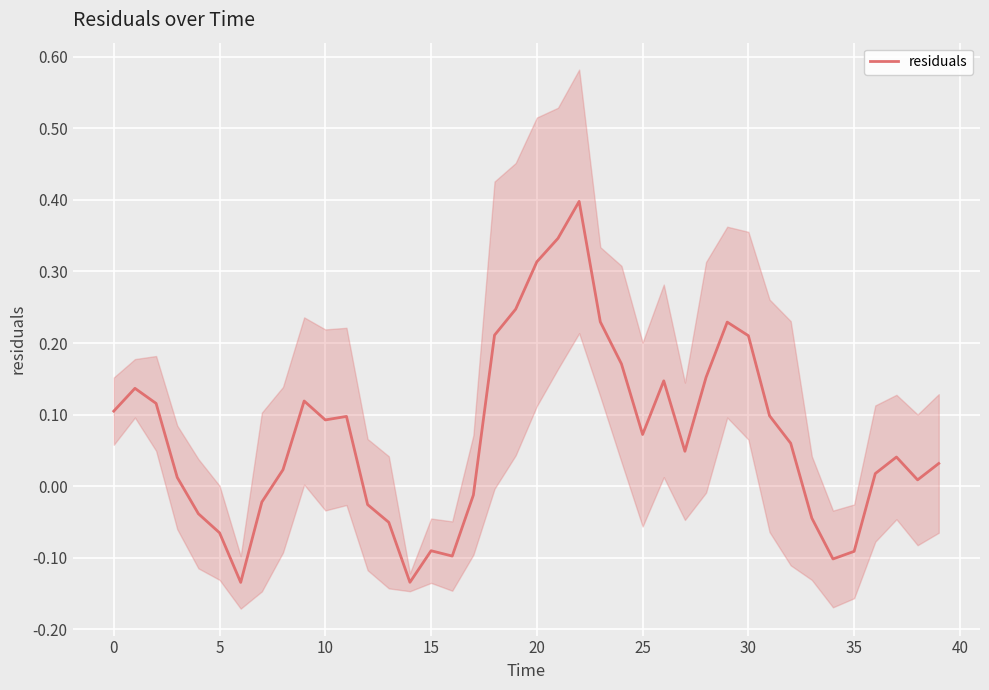

How many points are lower than both their immediate neighbors (excluding endpoints)?

8